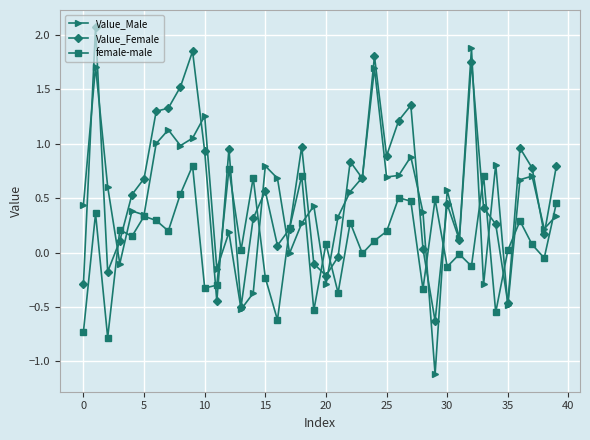

True or false: female-male has more than 1 points higher than both neighbors.

True